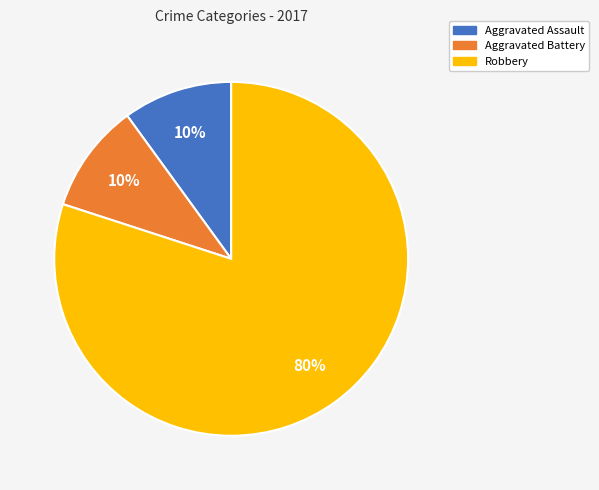

Count the number of slices in the pie.

3